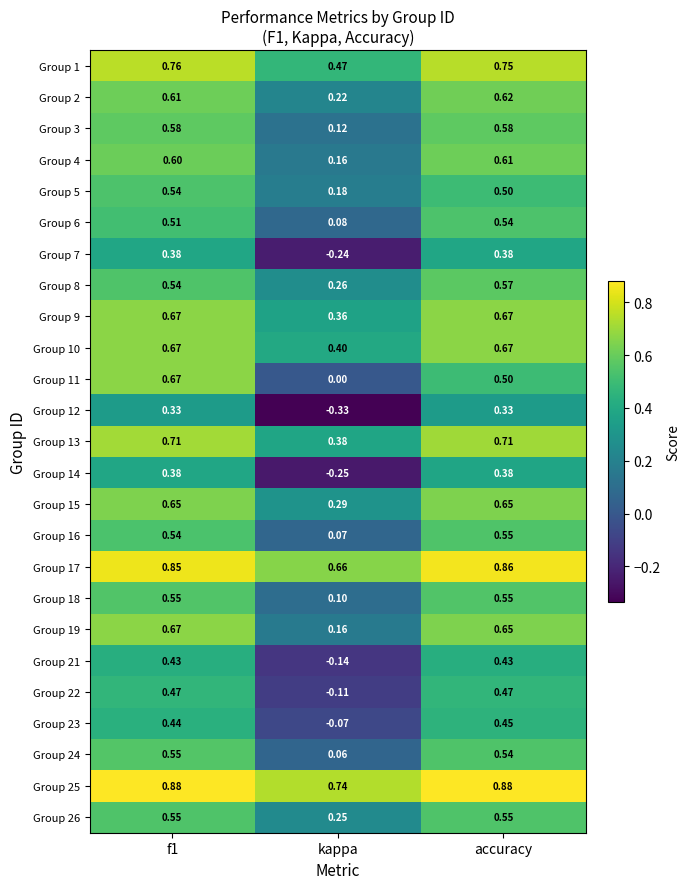

Is the value of Group 8 at accuracy greater than the value of Group 23 at accuracy?

Yes